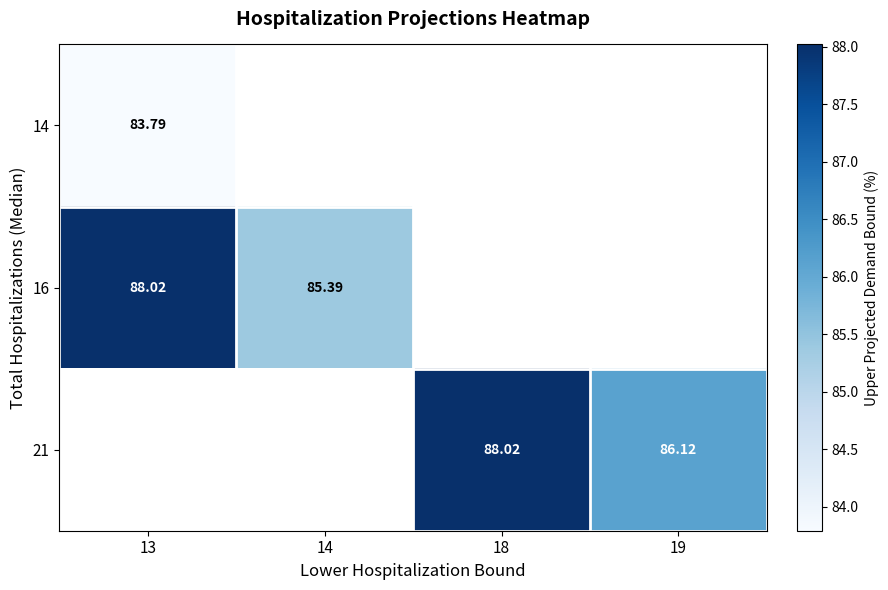

How many series are shown in this chart?

3